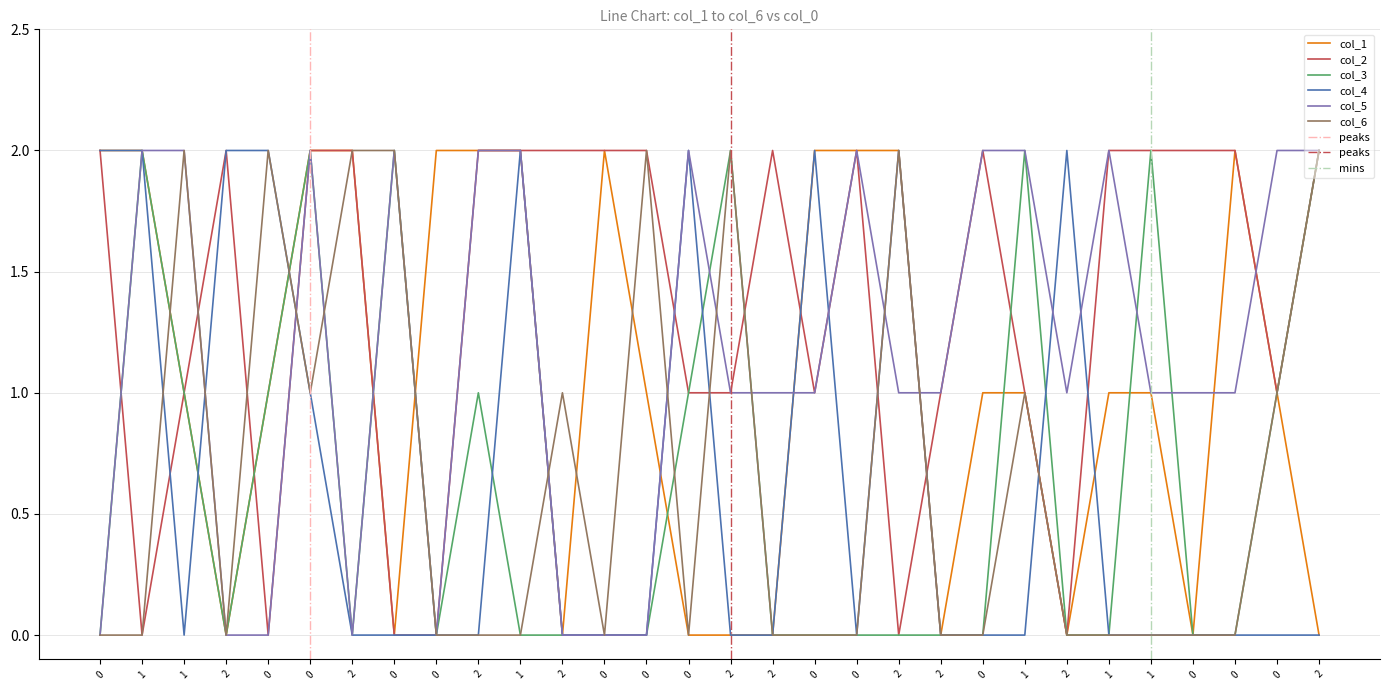

Where do col_4 and col_1 first cross each other?

1 and 2